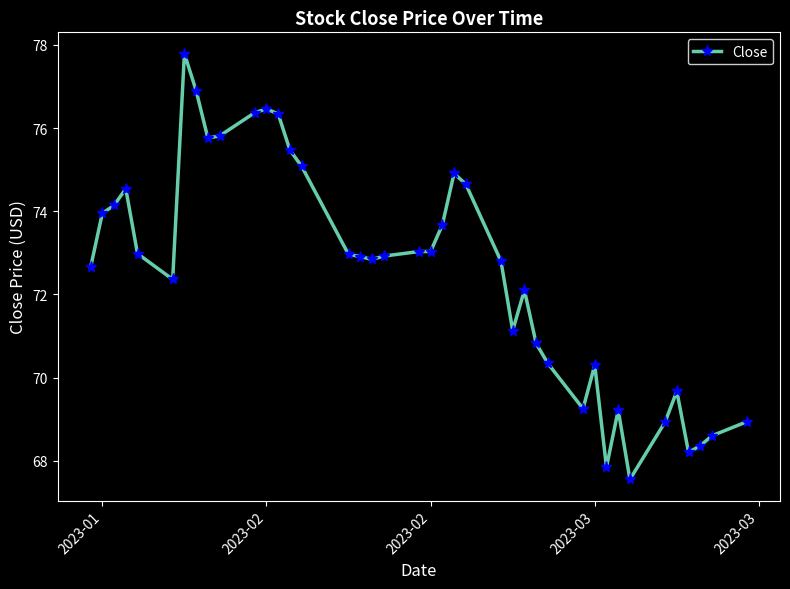

What is the greatest value displayed?

77.8